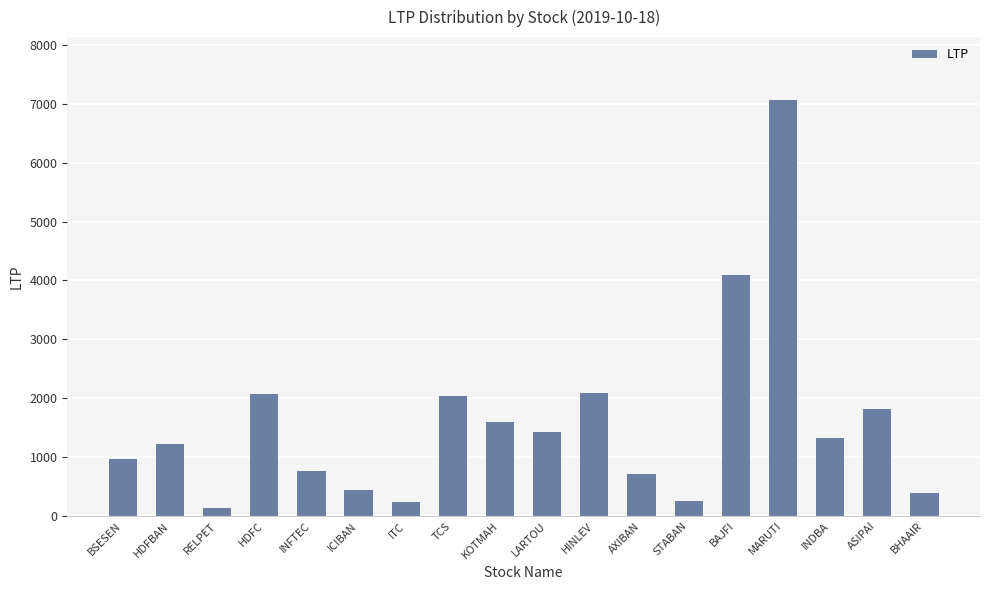

What is the difference between the maximum and second lowest values?

6824.9